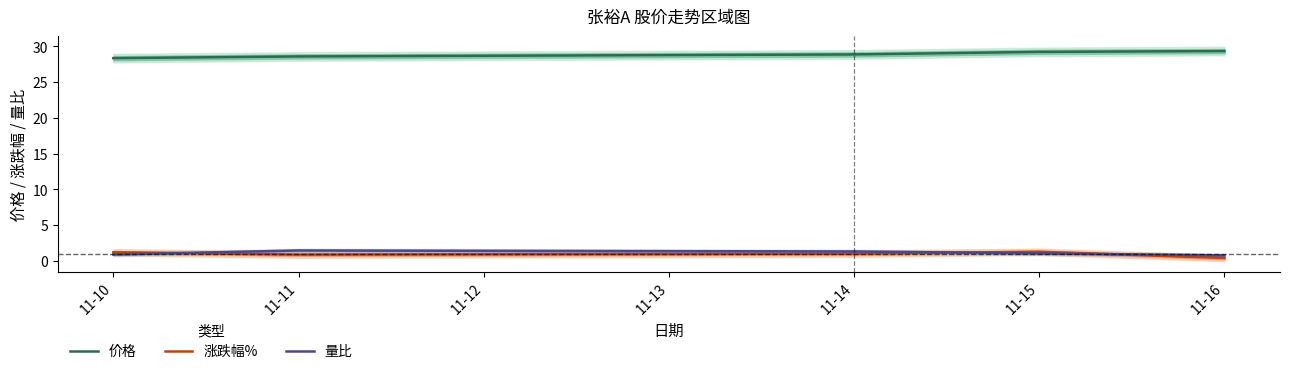

What value does the 价格 series have at 11-11?

28.6